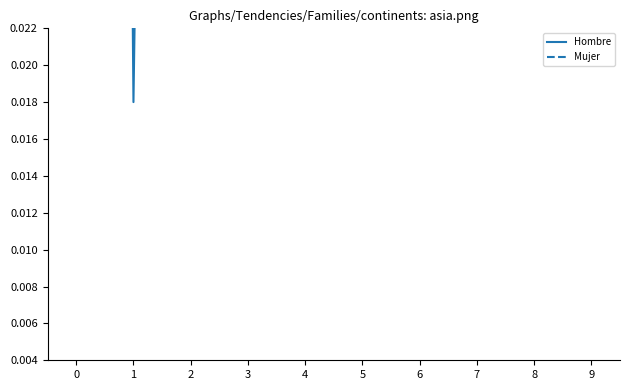

What is the difference between the second highest and minimum values in the Hombre series?

0.3